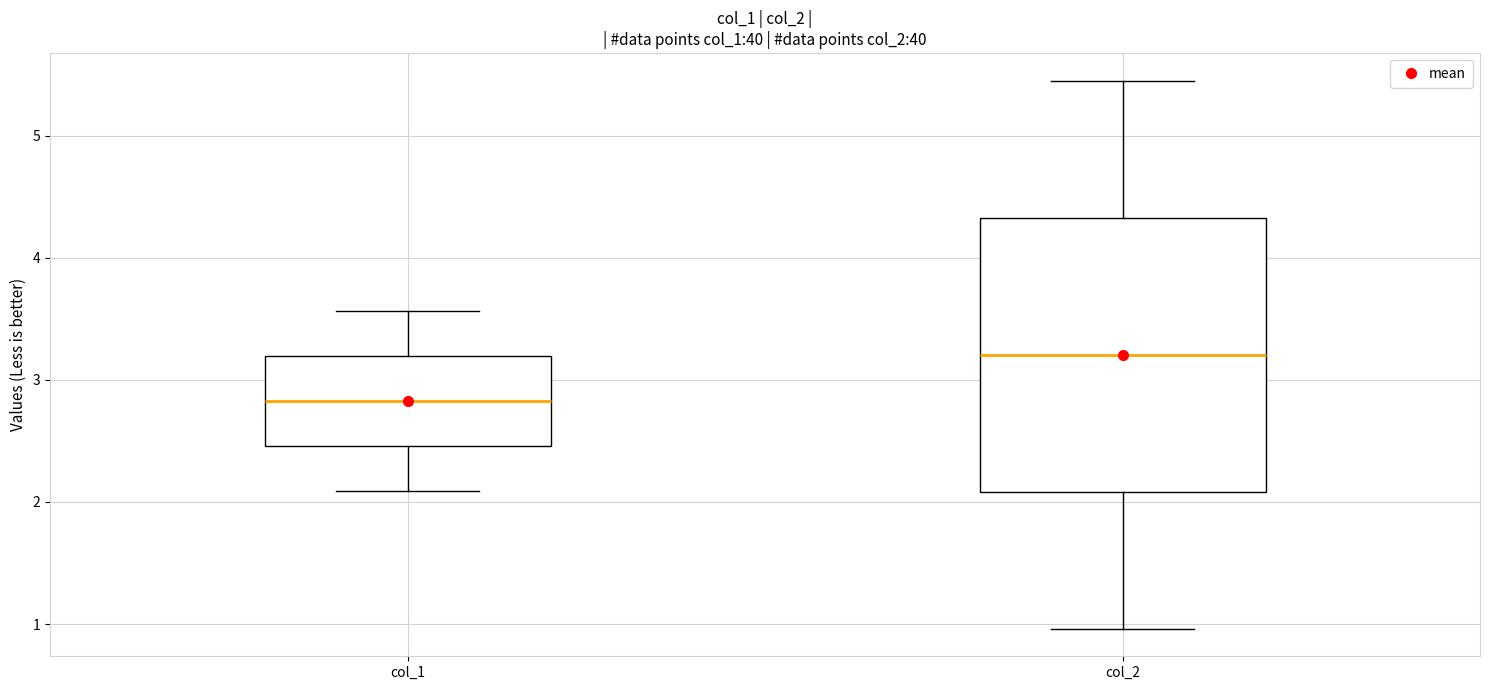

Which box's median line is the lowest?

col_1